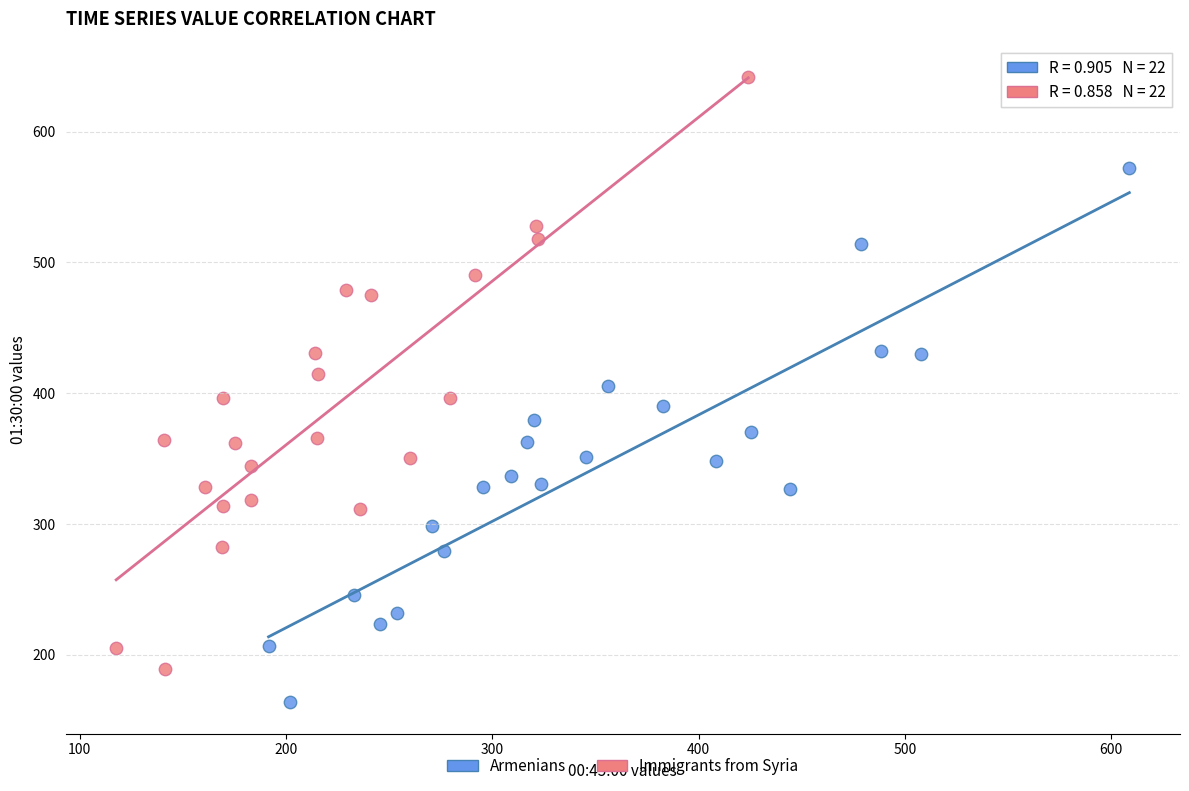

What are all the series names shown in the legend?

Armenians, Immigrants from Syria